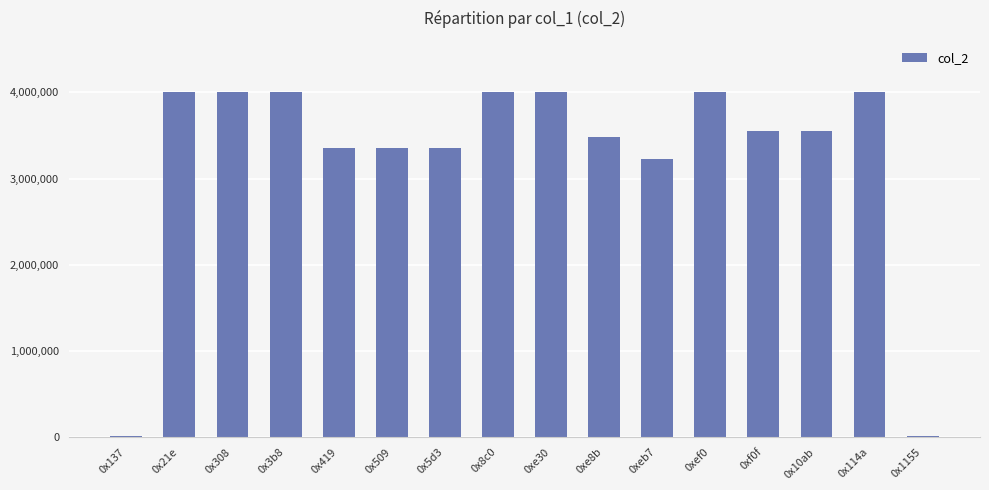

What is the sum of all values?

51909878